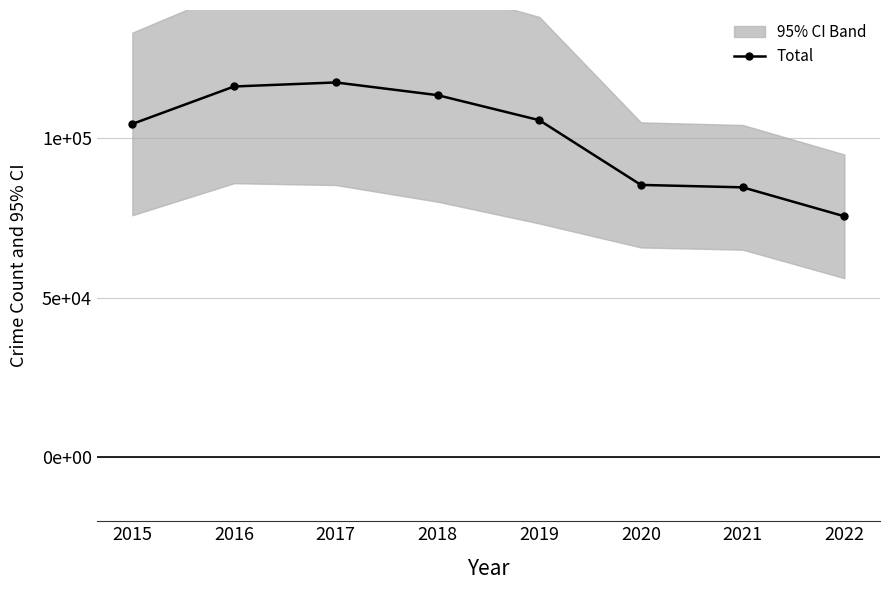

How many lines are shown in the chart?

1